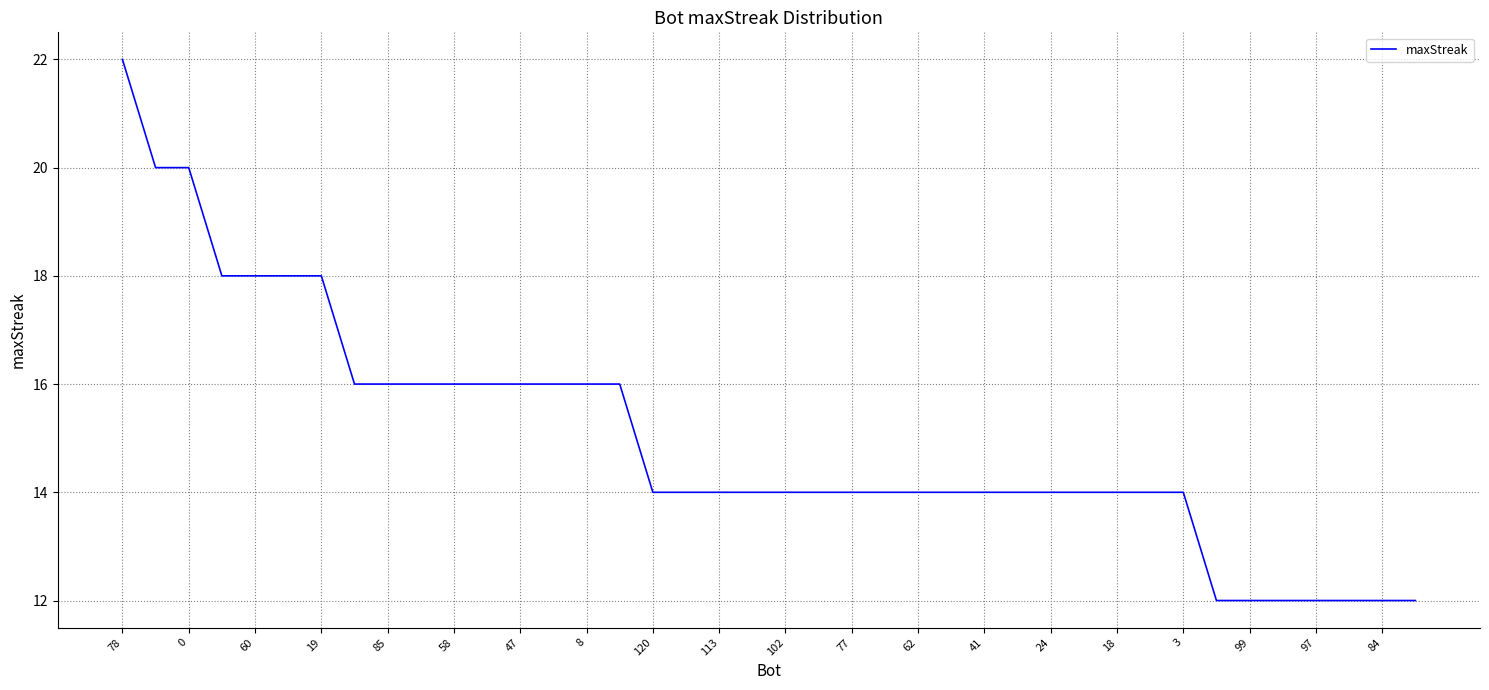

What is the minimum value shown in the chart?

12